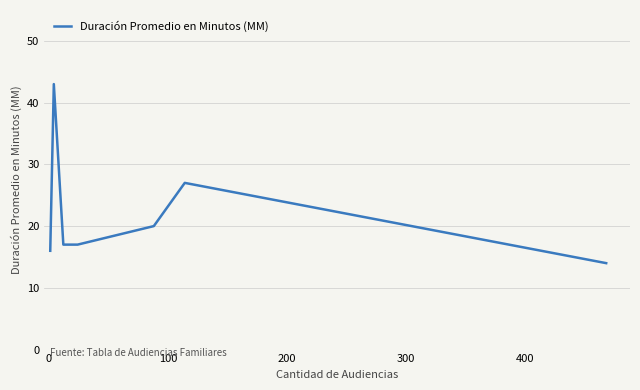

What is the difference between the maximum and minimum values?

29